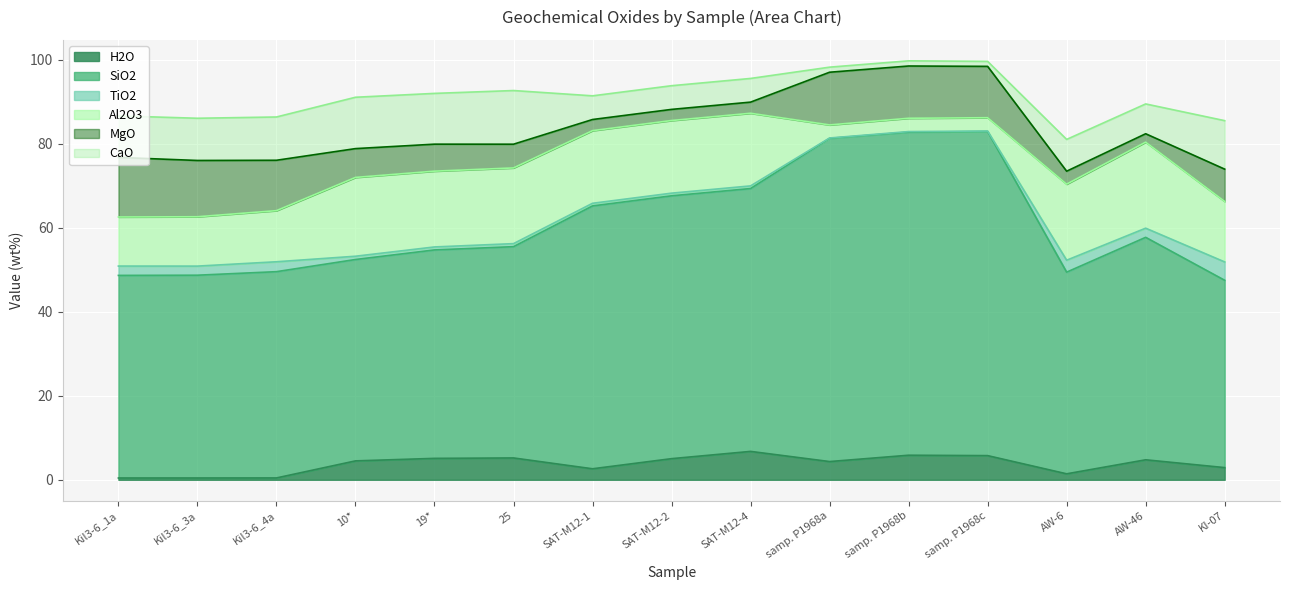

What is the label of the 4th point from the left?

10*